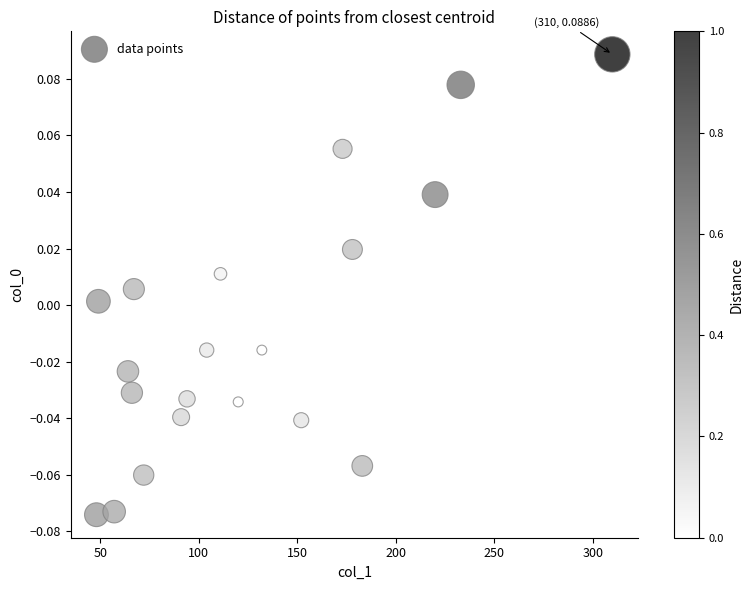

What is the range of X values (max minus min)?

262.0